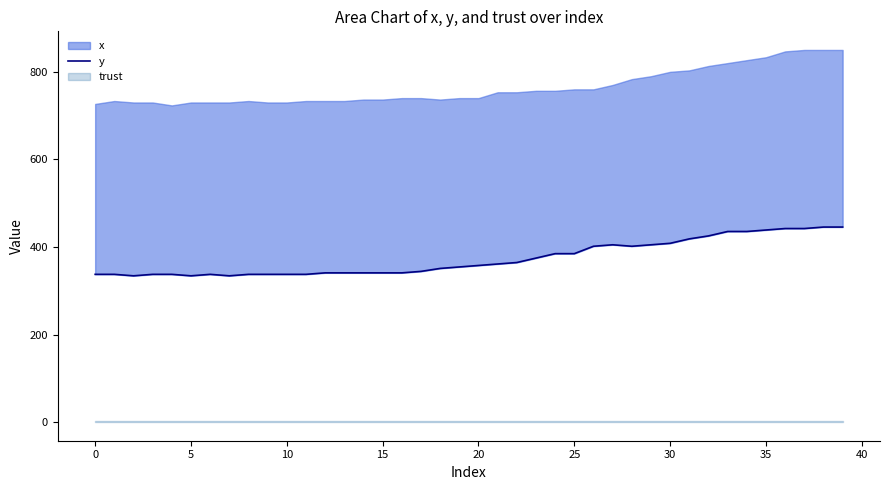

What is the difference between the maximum and second lowest values?

111.4